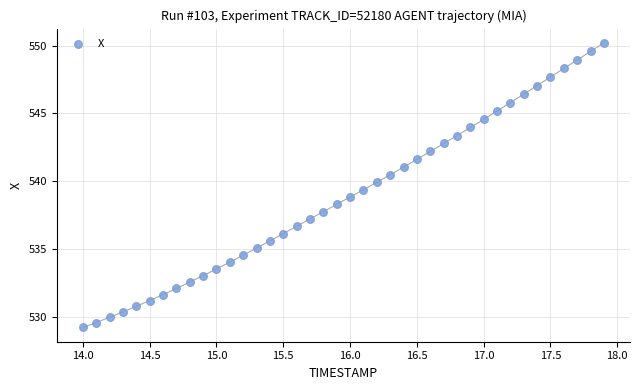

What is the range of Y values (max minus min)?

21.0